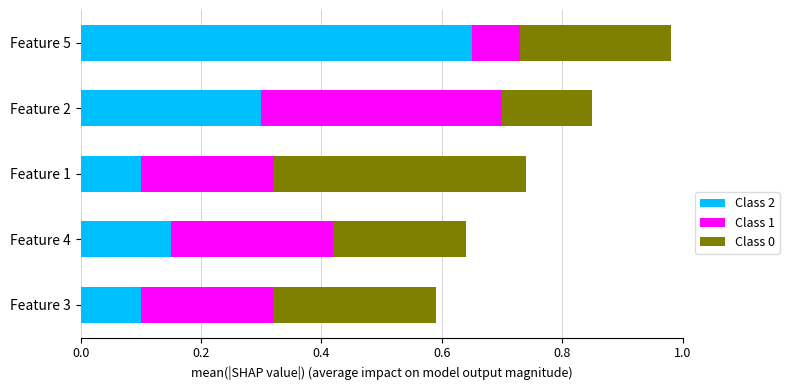

At which category is the sum across all series the highest?

Feature 5